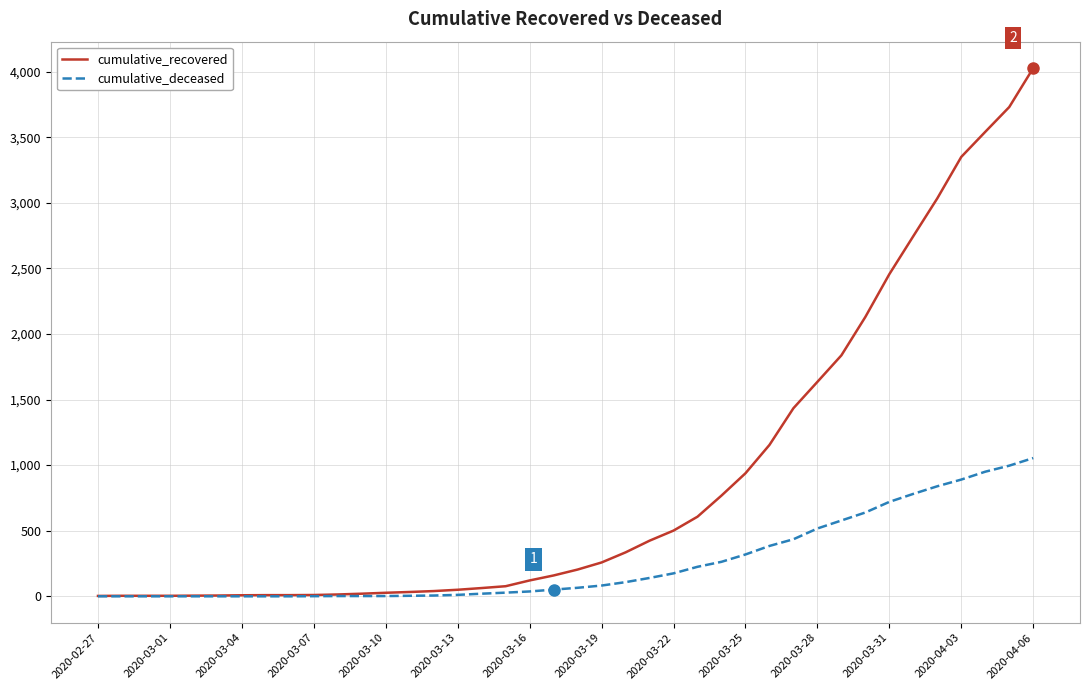

Which series has the widest spread of values?

cumulative_recovered